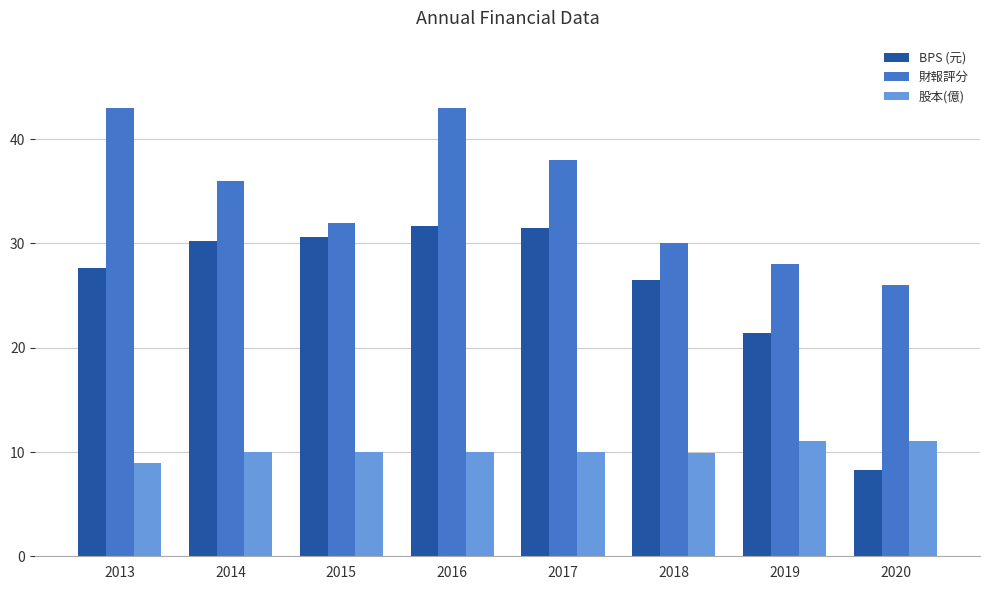

What is the value of the BPS (元) bar at the 5th from the left?

31.5